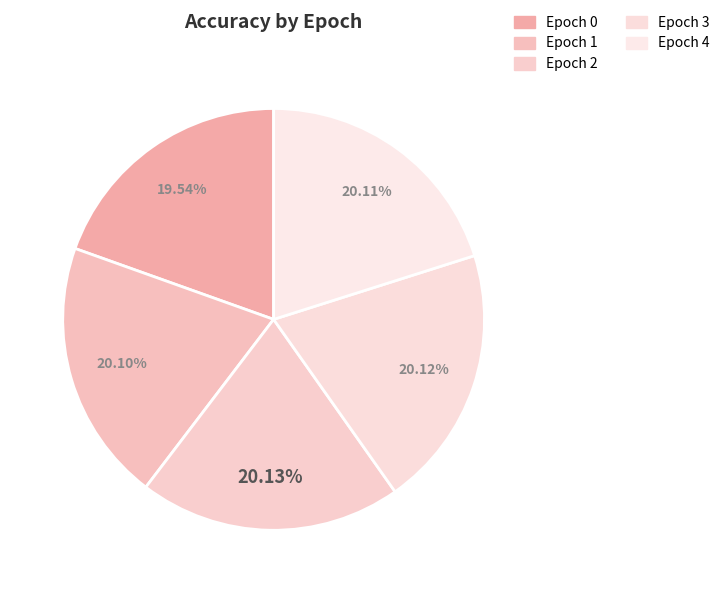

Which category has the biggest portion of the pie?

2